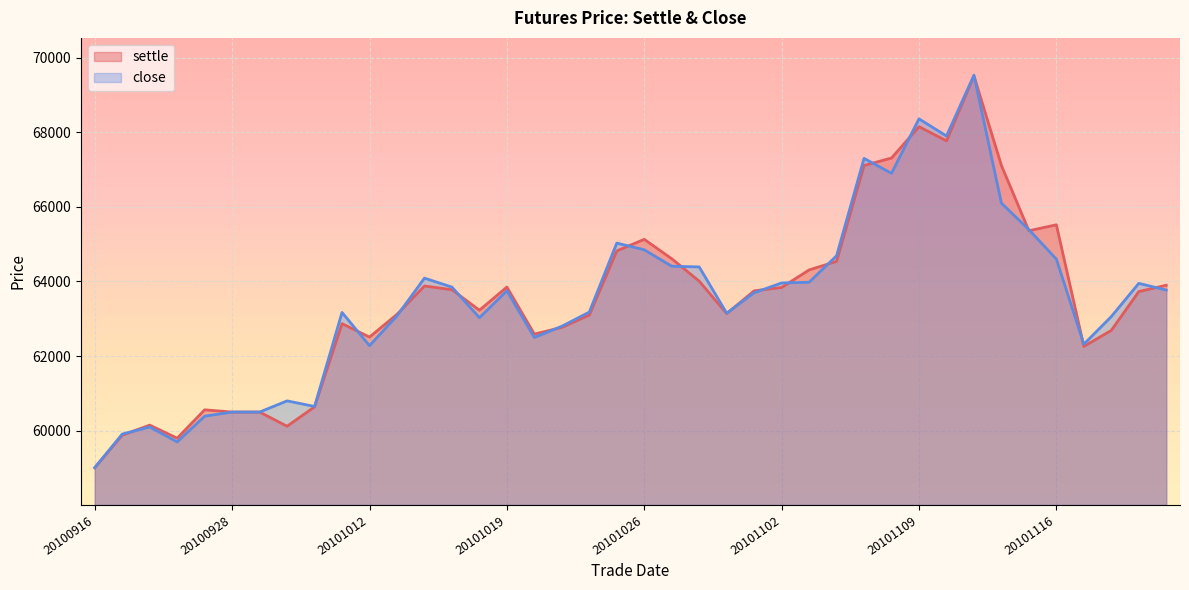

Reading right to left, transcribe all the data shown in this chart.

settle: 20101122=63900	20101119=63730	20101118=62690	20101117=62260	20101116=65520	20101115=65360	20101112=67110	20101111=69510	20101110=67770	20101109=68150	20101108=67310	20101105=67110	20101104=64540	20101103=64310	20101102=63840	20101101=63750	20101029=63140	20101028=64010	20101027=64610	20101026=65130	20101025=64820	20101022=63100	20101021=62770	20101020=62590	20101019=63850	20101018=63230	20101015=63780	20101014=63880	20101013=63120	20101012=62510	20101011=62870	20101008=60640	20100930=60120	20100929=60500	20100928=60500	20100927=60560	20100921=59800	20100920=60150	20100917=59880	20100916=59010
close: 20101122=63770	20101119=63950	20101118=63060	20101117=62320	20101116=64600	20101115=65390	20101112=66100	20101111=69530	20101110=67900	20101109=68360	20101108=66900	20101105=67300	20101104=64690	20101103=63980	20101102=63960	20101101=63700	20101029=63150	20101028=64390	20101027=64410	20101026=64850	20101025=65030	20101022=63180	20101021=62800	20101020=62500	20101019=63750	20101018=63030	20101015=63850	20101014=64090	20101013=63080	20101012=62280	20101011=63170	20101008=60650	20100930=60800	20100929=60500	20100928=60500	20100927=60390	20100921=59700	20100920=60100	20100917=59910	20100916=59010